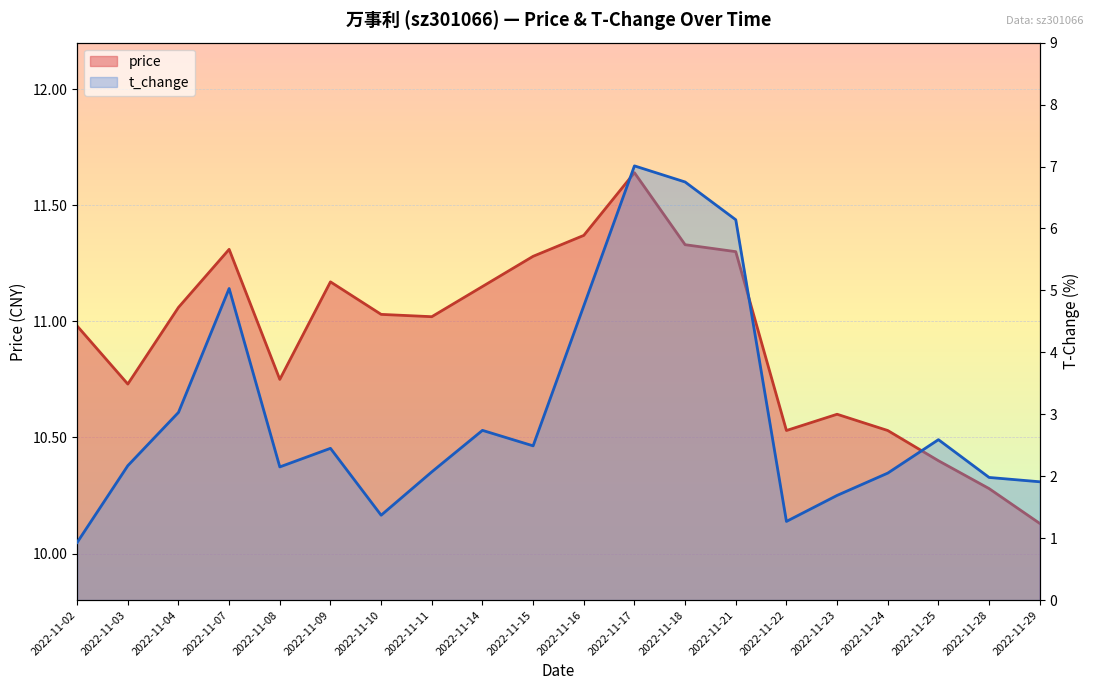

The t_change series shows 8.8 at 2022-11-21. True or false?

False